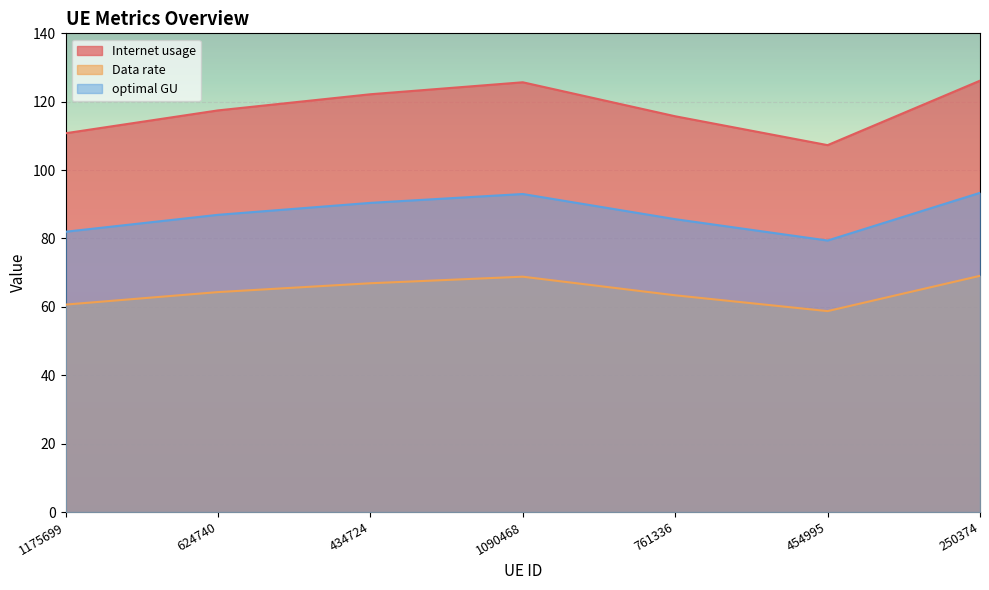

The optimal GU series shows 19.0 at 250374. True or false?

False